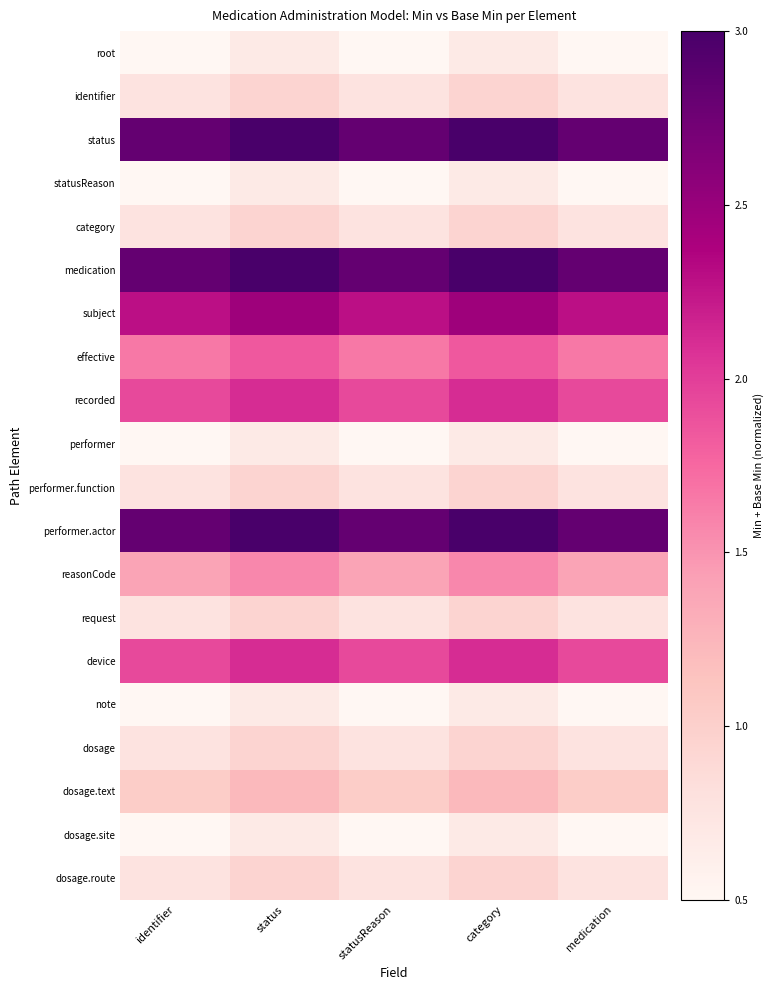

Reading left to right, extract all data points from this chart.

root: identifier=0.5	status=0.7	statusReason=0.5	category=0.7	medication=0.5
identifier: identifier=0.8	status=0.9	statusReason=0.8	category=0.9	medication=0.8
status: identifier=2.8	status=3.0	statusReason=2.8	category=3.0	medication=2.8
statusReason: identifier=0.5	status=0.7	statusReason=0.5	category=0.7	medication=0.5
category: identifier=0.8	status=0.9	statusReason=0.8	category=0.9	medication=0.8
medication: identifier=2.8	status=3.0	statusReason=2.8	category=3.0	medication=2.8
subject: identifier=2.3	status=2.5	statusReason=2.3	category=2.5	medication=2.3
effective: identifier=1.7	status=1.8	statusReason=1.7	category=1.8	medication=1.7
recorded: identifier=1.9	status=2.1	statusReason=1.9	category=2.1	medication=1.9
performer: identifier=0.5	status=0.7	statusReason=0.5	category=0.7	medication=0.5
performer.function: identifier=0.8	status=0.9	statusReason=0.8	category=0.9	medication=0.8
performer.actor: identifier=2.8	status=3.0	statusReason=2.8	category=3.0	medication=2.8
reasonCode: identifier=1.4	status=1.6	statusReason=1.4	category=1.6	medication=1.4
request: identifier=0.8	status=0.9	statusReason=0.8	category=0.9	medication=0.8
device: identifier=1.9	status=2.1	statusReason=1.9	category=2.1	medication=1.9
note: identifier=0.5	status=0.7	statusReason=0.5	category=0.7	medication=0.5
dosage: identifier=0.8	status=0.9	statusReason=0.8	category=0.9	medication=0.8
dosage.text: identifier=1.0	status=1.2	statusReason=1.0	category=1.2	medication=1.0
dosage.site: identifier=0.5	status=0.7	statusReason=0.5	category=0.7	medication=0.5
dosage.route: identifier=0.8	status=0.9	statusReason=0.8	category=0.9	medication=0.8